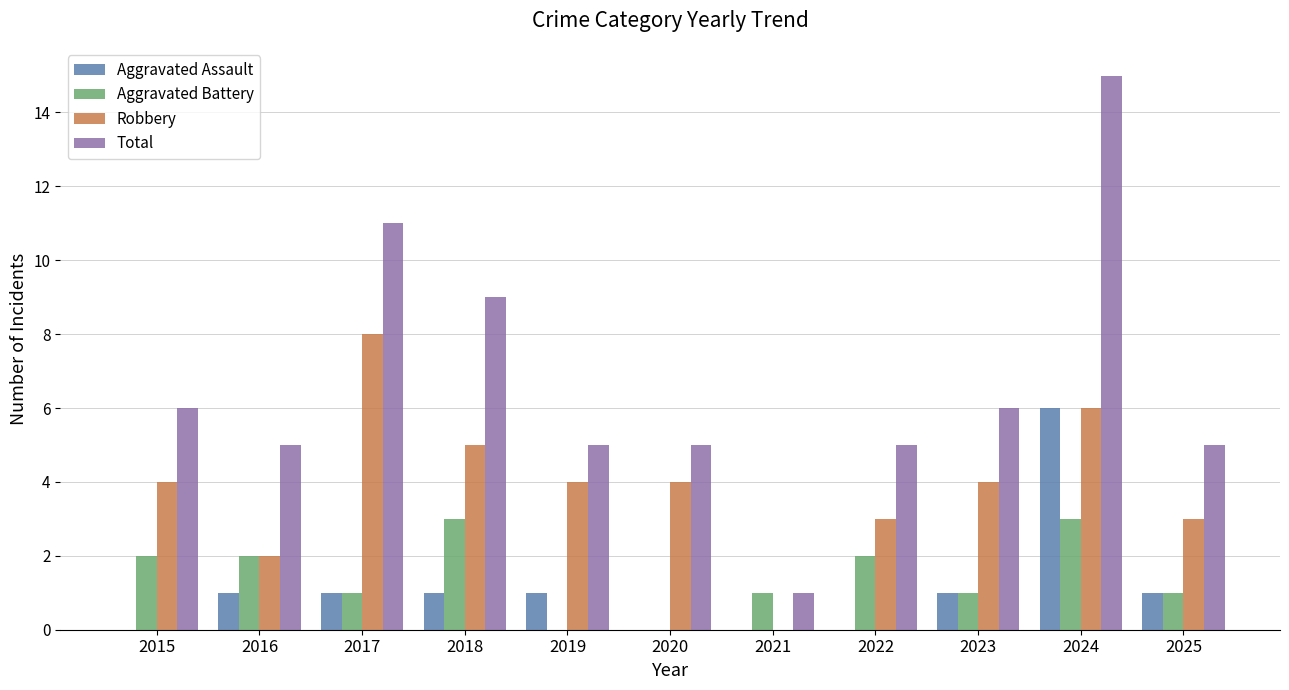

True or false: Aggravated Battery has a value of 1 at 2021.

True